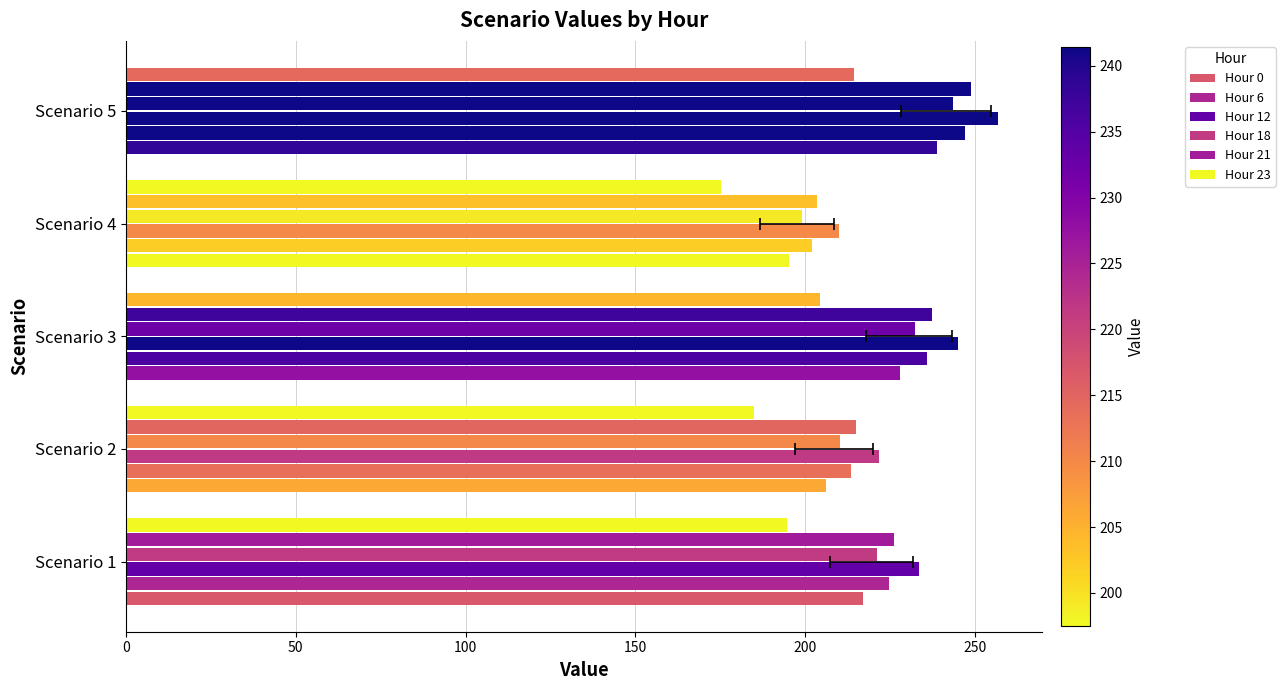

The Hour 6 series shows 44.8 at Scenario 2. True or false?

False